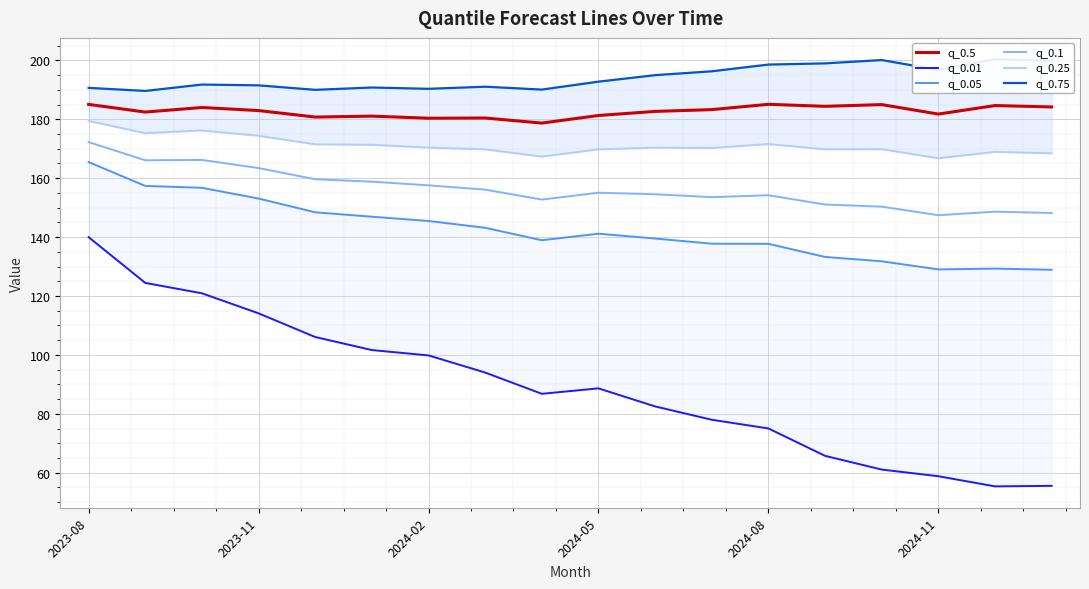

What is the lowest value of the q_0.5 series?

178.7